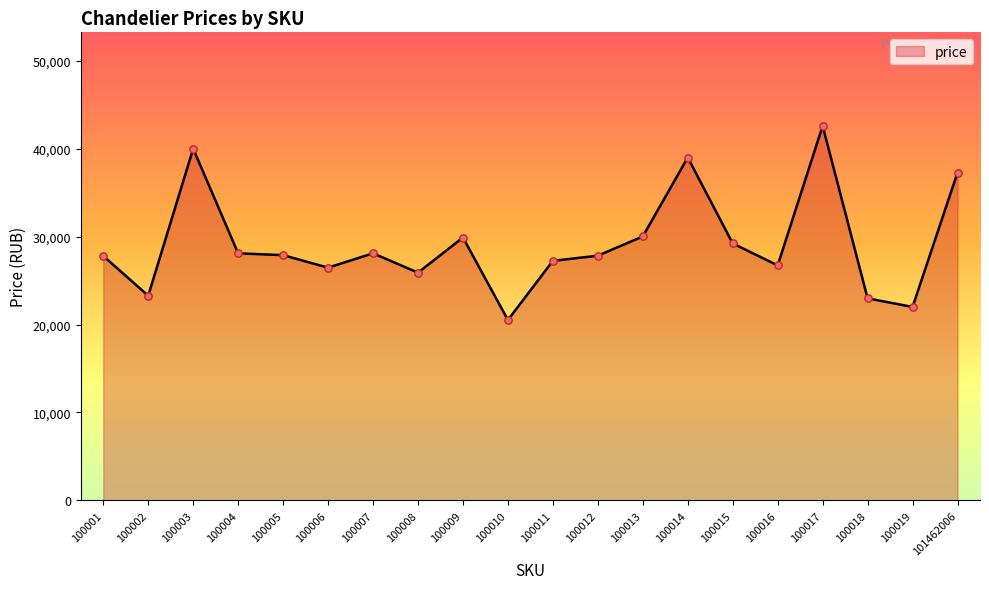

Approximately how many times larger is the value at 100006 compared to 100010?

1.3